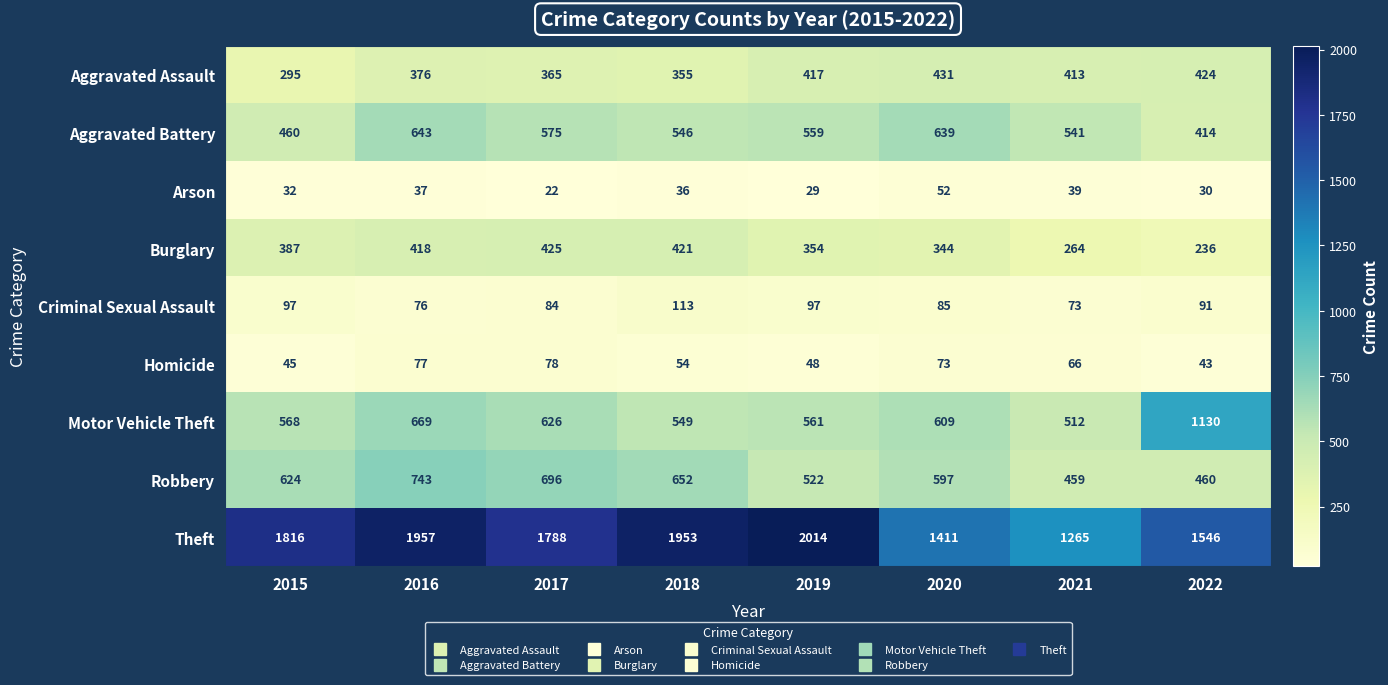

At how many categories does at least one series exceed 1828?

3